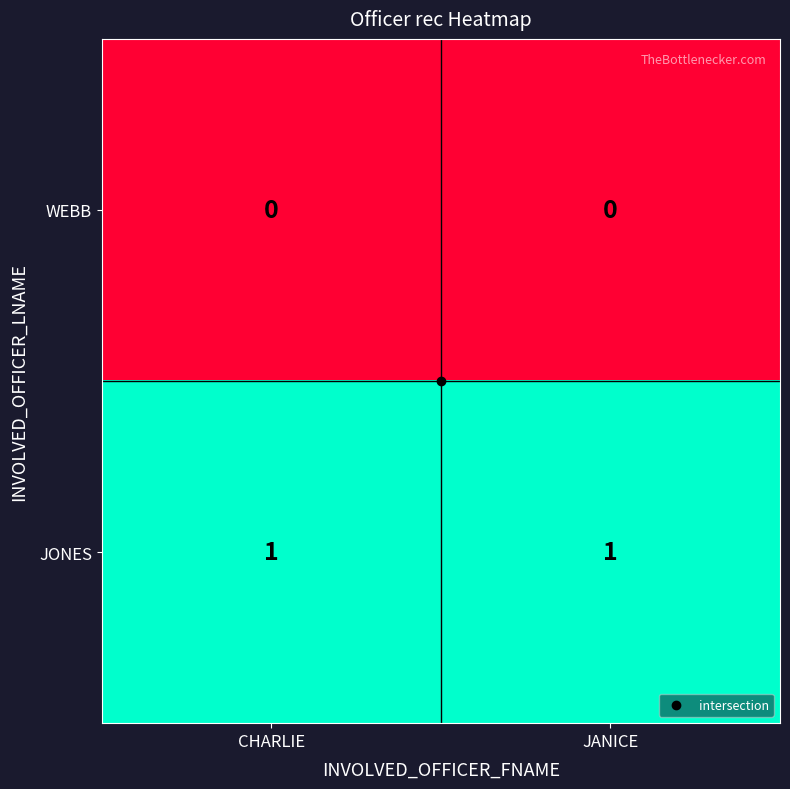

Rank the series by their maximum value, from lowest to highest.

WEBB, JONES